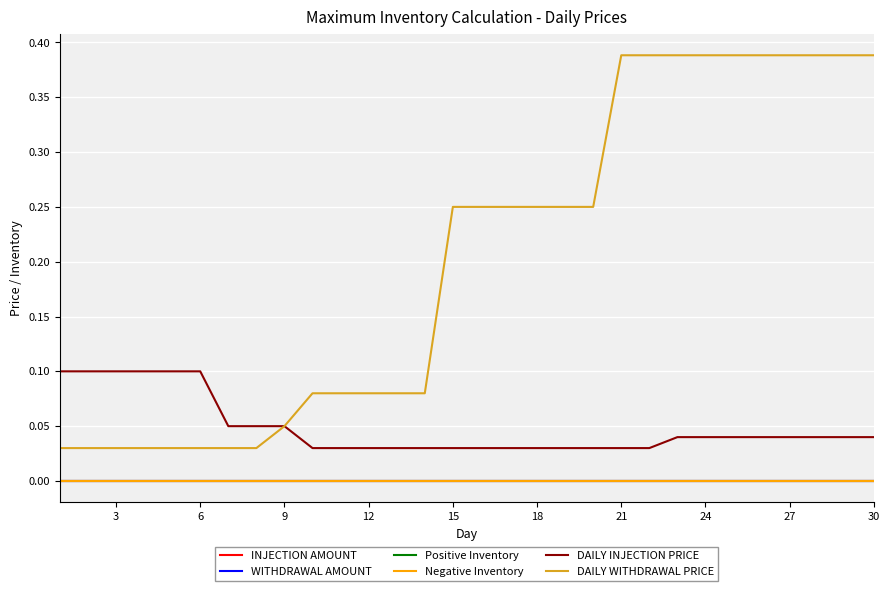

At how many categories does at least one series exceed 0?

30